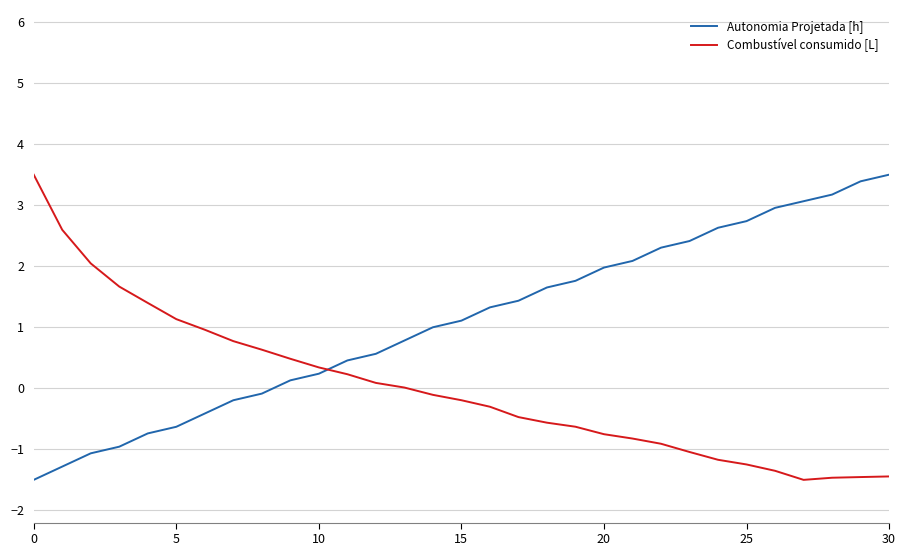

How many lines are shown in the chart?

2